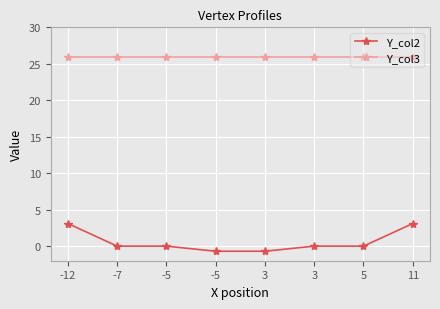

True or false: Y_col3 and Y_col2 intersect in this chart.

False